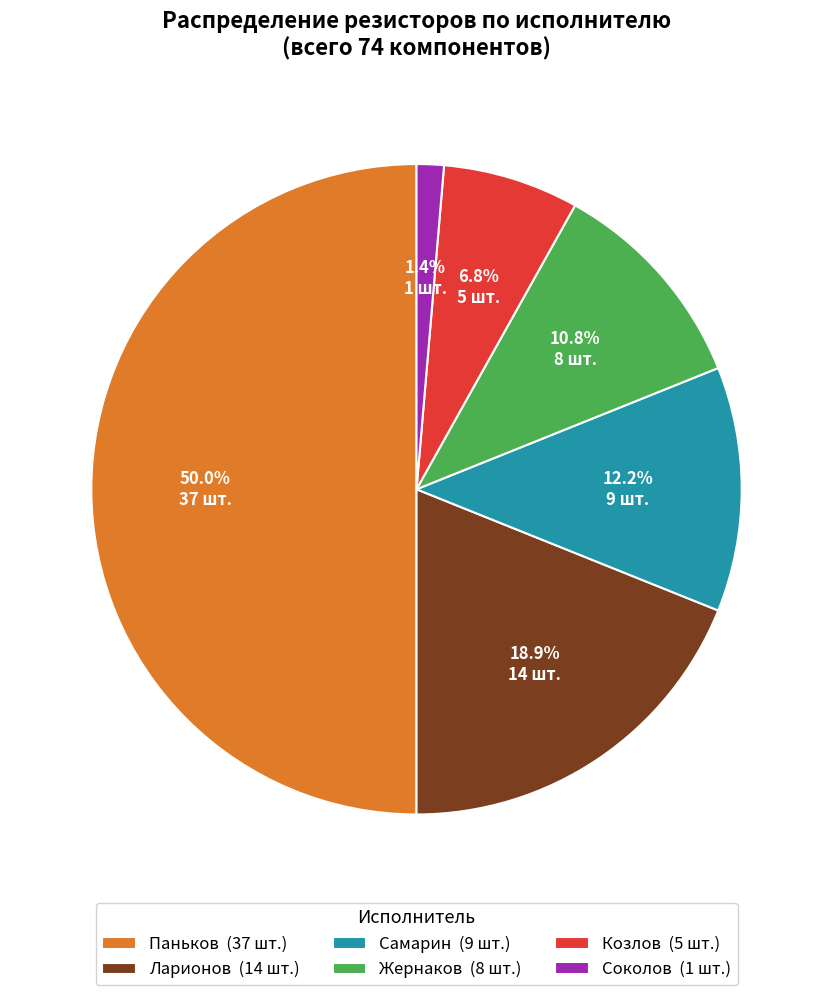

Is the sum of Соколов (1 шт.) and Ларионов (14 шт.) greater than half?

No